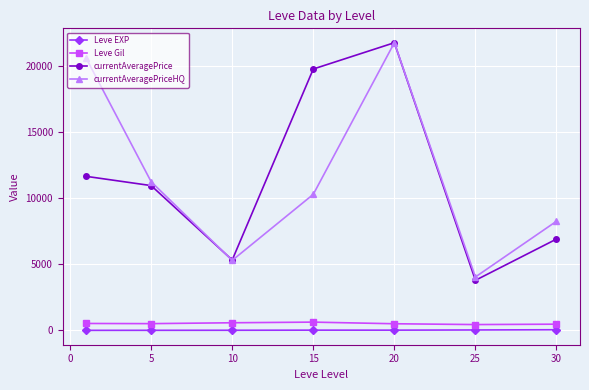

What is the minimum value for currentAveragePrice?

3788.3